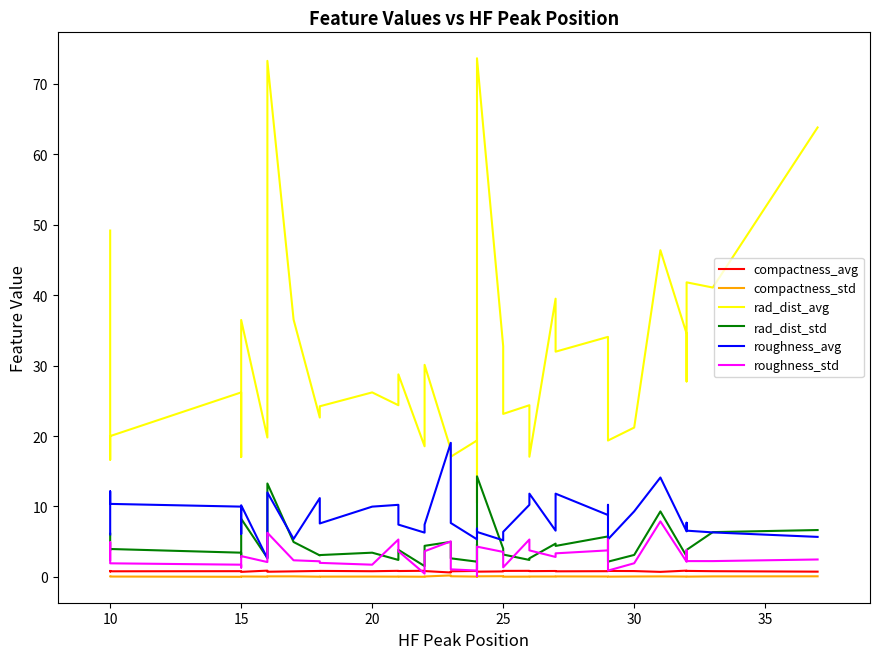

What is the label of the 26th point from the left?

25